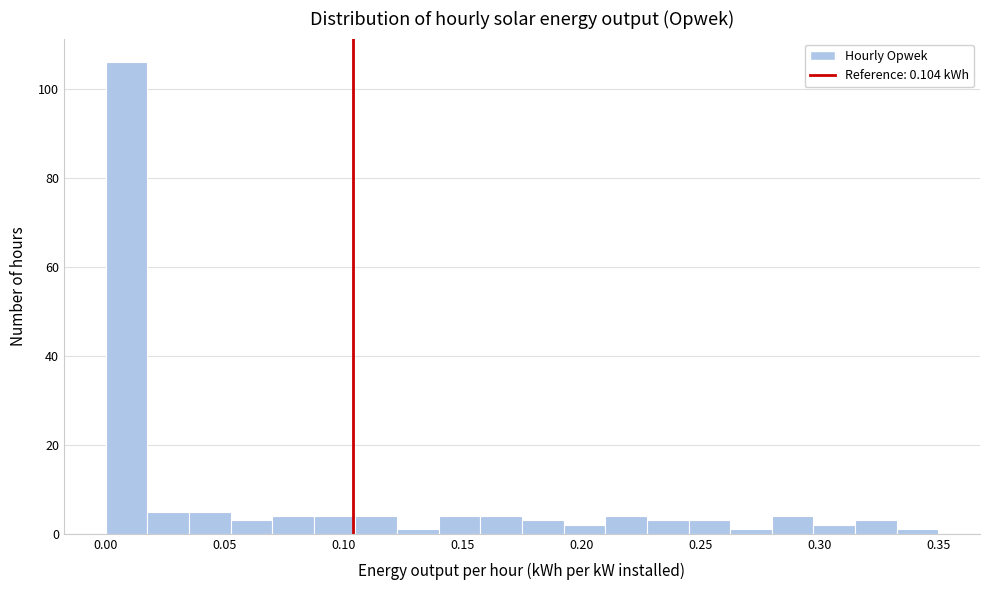

Read against the x-axis, roughly where is the centre of the tallest bar?

0.010